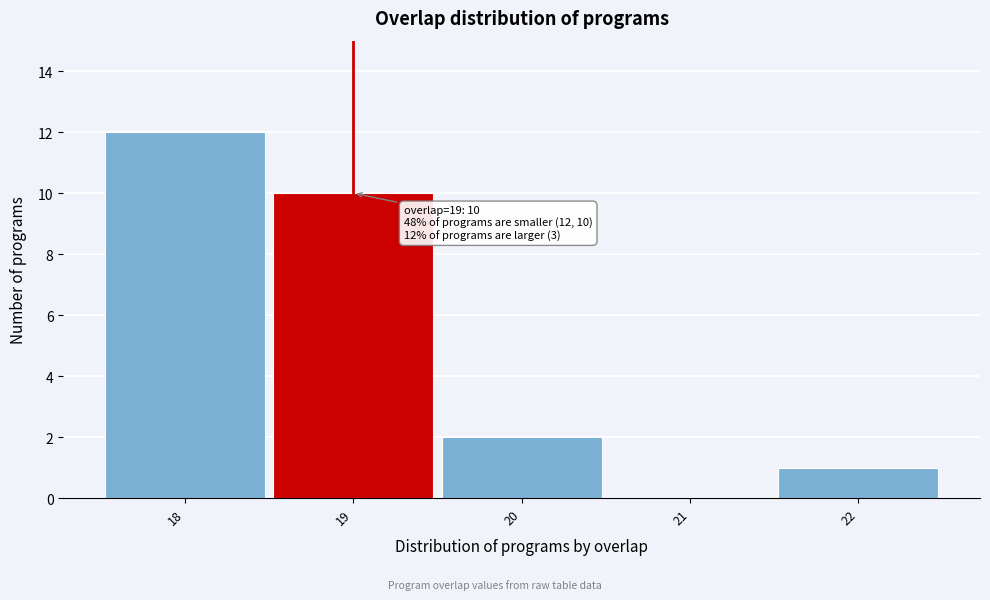

Over which range of the x-axis is the bar tallest?

17.5 to 18.5